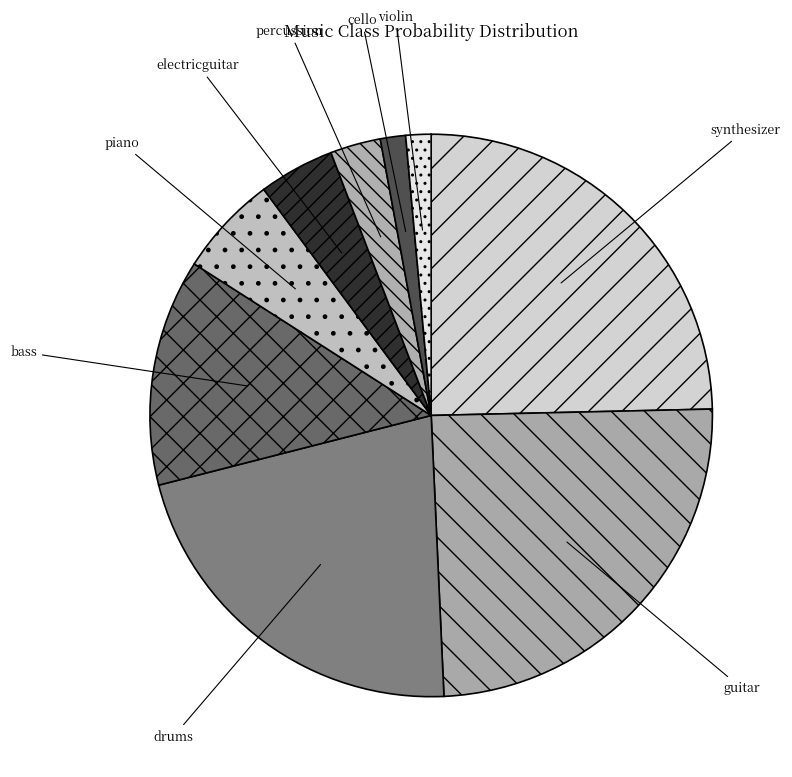

Does any single category account for the majority?

No